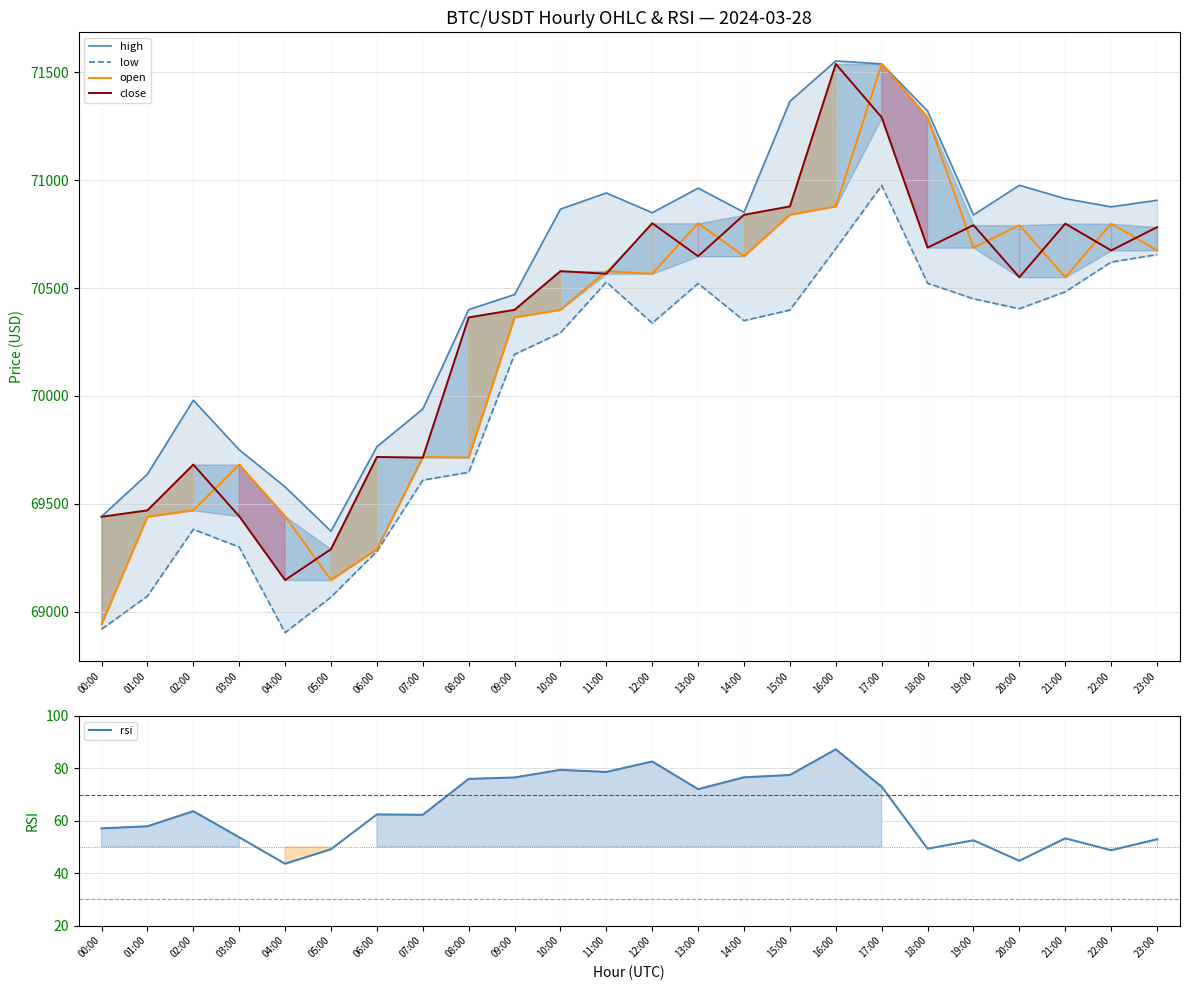

Reading right to left, what are all the values shown in this chart?

high: 23:00=70906.5	22:00=70876.0	21:00=70913.9	20:00=70976.0	19:00=70838.7	18:00=71320.0	17:00=71538.0	16:00=71552.1	15:00=71364.9	14:00=70850.7	13:00=70962.6	12:00=70848.8	11:00=70940.3	10:00=70865.6	09:00=70469.8	08:00=70400.0	07:00=69939.4	06:00=69764.7	05:00=69373.1	04:00=69578.8	03:00=69750.5	02:00=69980.0	01:00=69637.7	00:00=69441.4
low: 23:00=70654.8	22:00=70620.1	21:00=70482.3	20:00=70404.0	19:00=70450.0	18:00=70522.0	17:00=70975.0	16:00=70682.9	15:00=70398.0	14:00=70348.8	13:00=70521.1	12:00=70337.4	11:00=70527.4	10:00=70292.4	09:00=70192.7	08:00=69646.0	07:00=69610.0	06:00=69280.0	05:00=69068.0	04:00=68903.6	03:00=69300.0	02:00=69382.0	01:00=69072.4	00:00=68919.5
open: 23:00=70674.1	22:00=70798.3	21:00=70550.0	20:00=70791.2	19:00=70687.0	18:00=71290.4	17:00=71538.0	16:00=70878.0	15:00=70839.1	14:00=70647.2	13:00=70800.0	12:00=70566.0	11:00=70578.1	10:00=70399.0	09:00=70363.7	08:00=69714.2	07:00=69717.2	06:00=69290.0	05:00=69146.9	04:00=69442.6	03:00=69682.0	02:00=69470.0	01:00=69440.1	00:00=68942.0
close: 23:00=70781.8	22:00=70674.1	21:00=70798.3	20:00=70550.0	19:00=70791.2	18:00=70686.9	17:00=71290.4	16:00=71538.0	15:00=70878.0	14:00=70839.2	13:00=70647.2	12:00=70800.0	11:00=70566.0	10:00=70578.1	09:00=70399.0	08:00=70363.7	07:00=69714.2	06:00=69717.2	05:00=69290.0	04:00=69146.9	03:00=69442.6	02:00=69682.0	01:00=69470.0	00:00=69440.1
rsi: 23:00=52.9	22:00=48.8	21:00=53.3	20:00=44.7	19:00=52.5	18:00=49.4	17:00=73.0	16:00=87.3	15:00=77.5	14:00=76.6	13:00=72.1	12:00=82.6	11:00=78.6	10:00=79.4	09:00=76.5	08:00=76.0	07:00=62.3	06:00=62.4	05:00=49.1	04:00=43.6	03:00=53.7	02:00=63.7	01:00=57.9	00:00=57.1